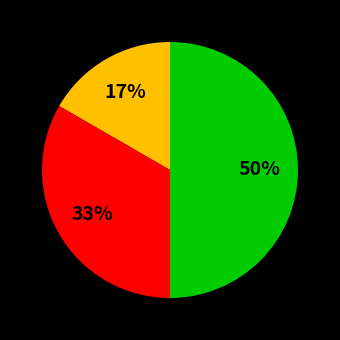

To the nearest percent, what is the average slice percentage?

33%